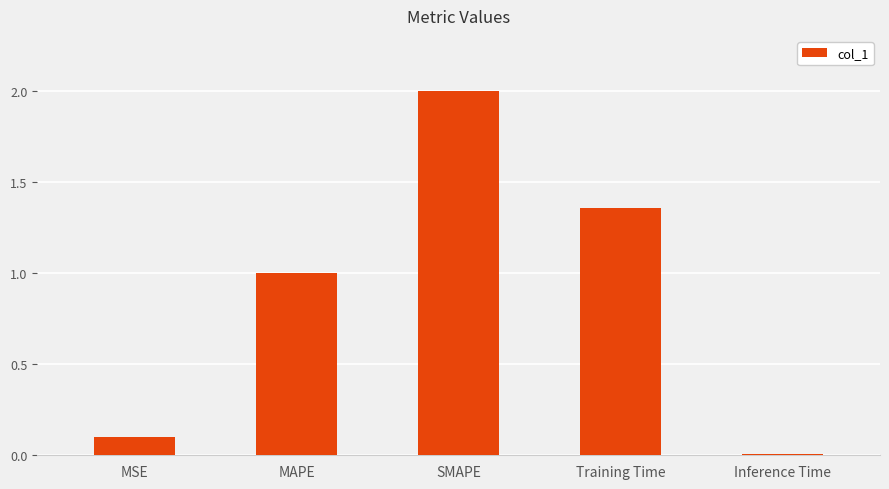

List the labels in order of value, largest first.

SMAPE, Training Time, MAPE, MSE, Inference Time